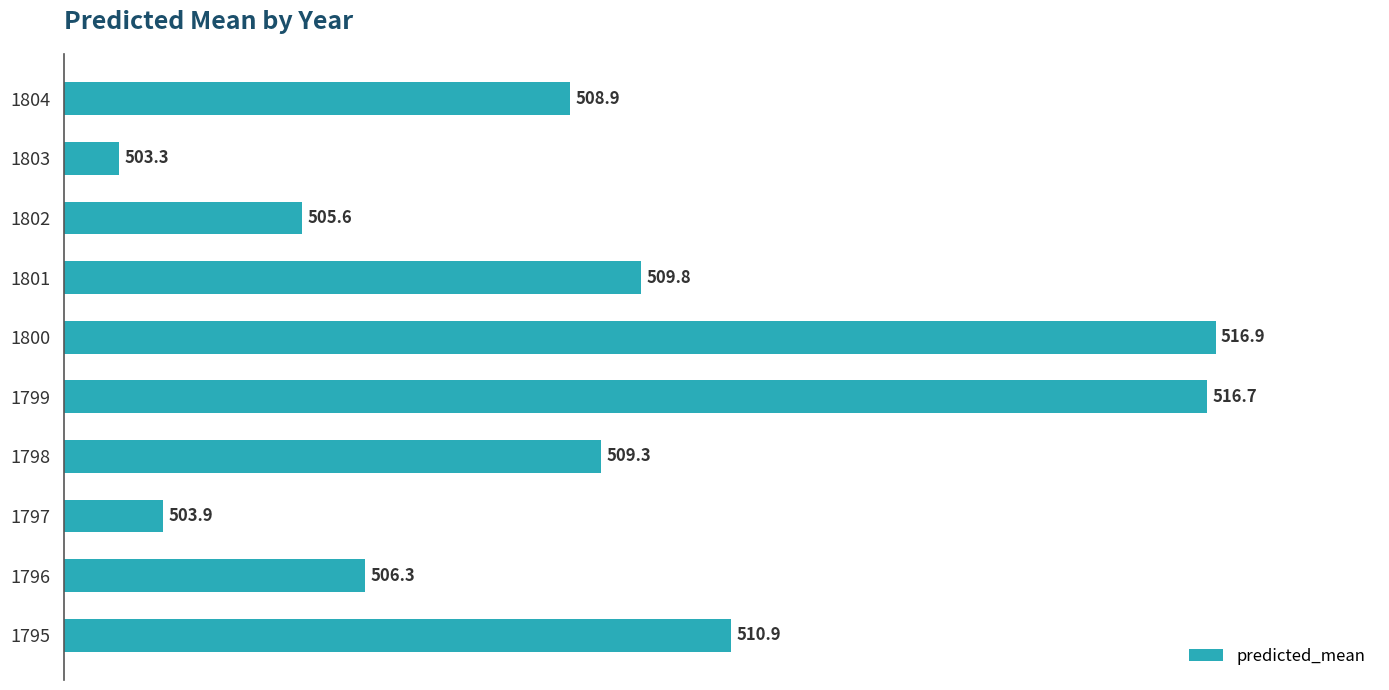

List the labels in order of value, smallest first.

1803, 1797, 1802, 1796, 1804, 1798, 1801, 1795, 1799, 1800